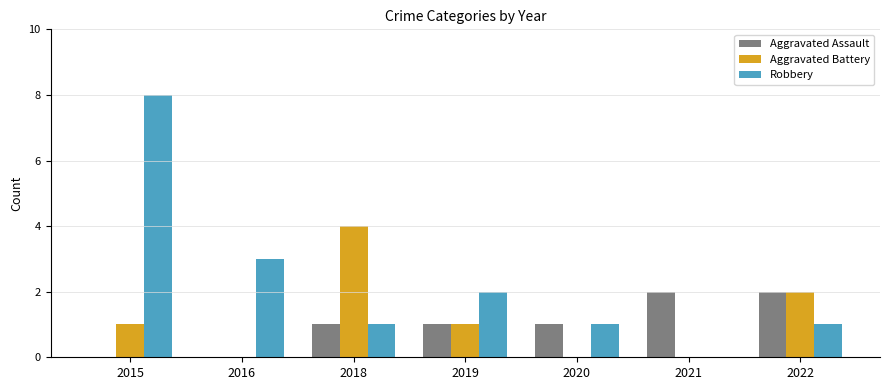

Does the chart contain stacked bars?

No